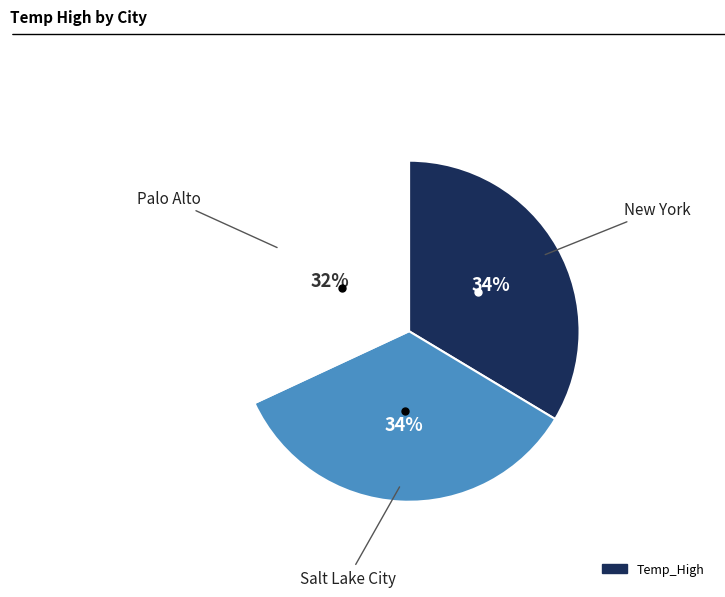

To the nearest percent, what is the average slice percentage?

33%